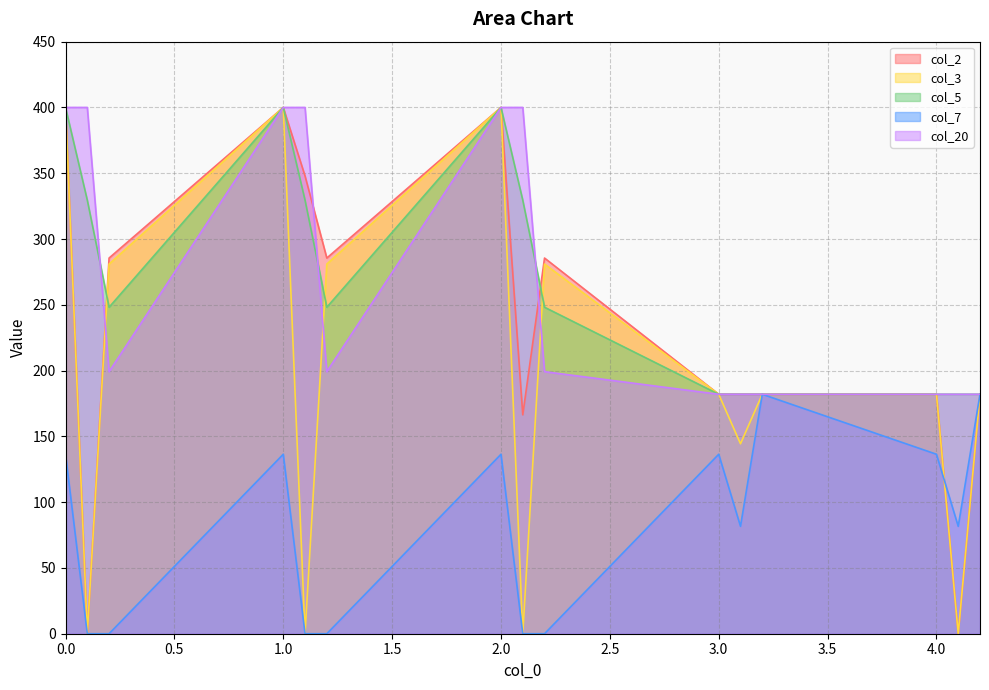

True or false: col_3 and col_2 intersect in this chart.

False